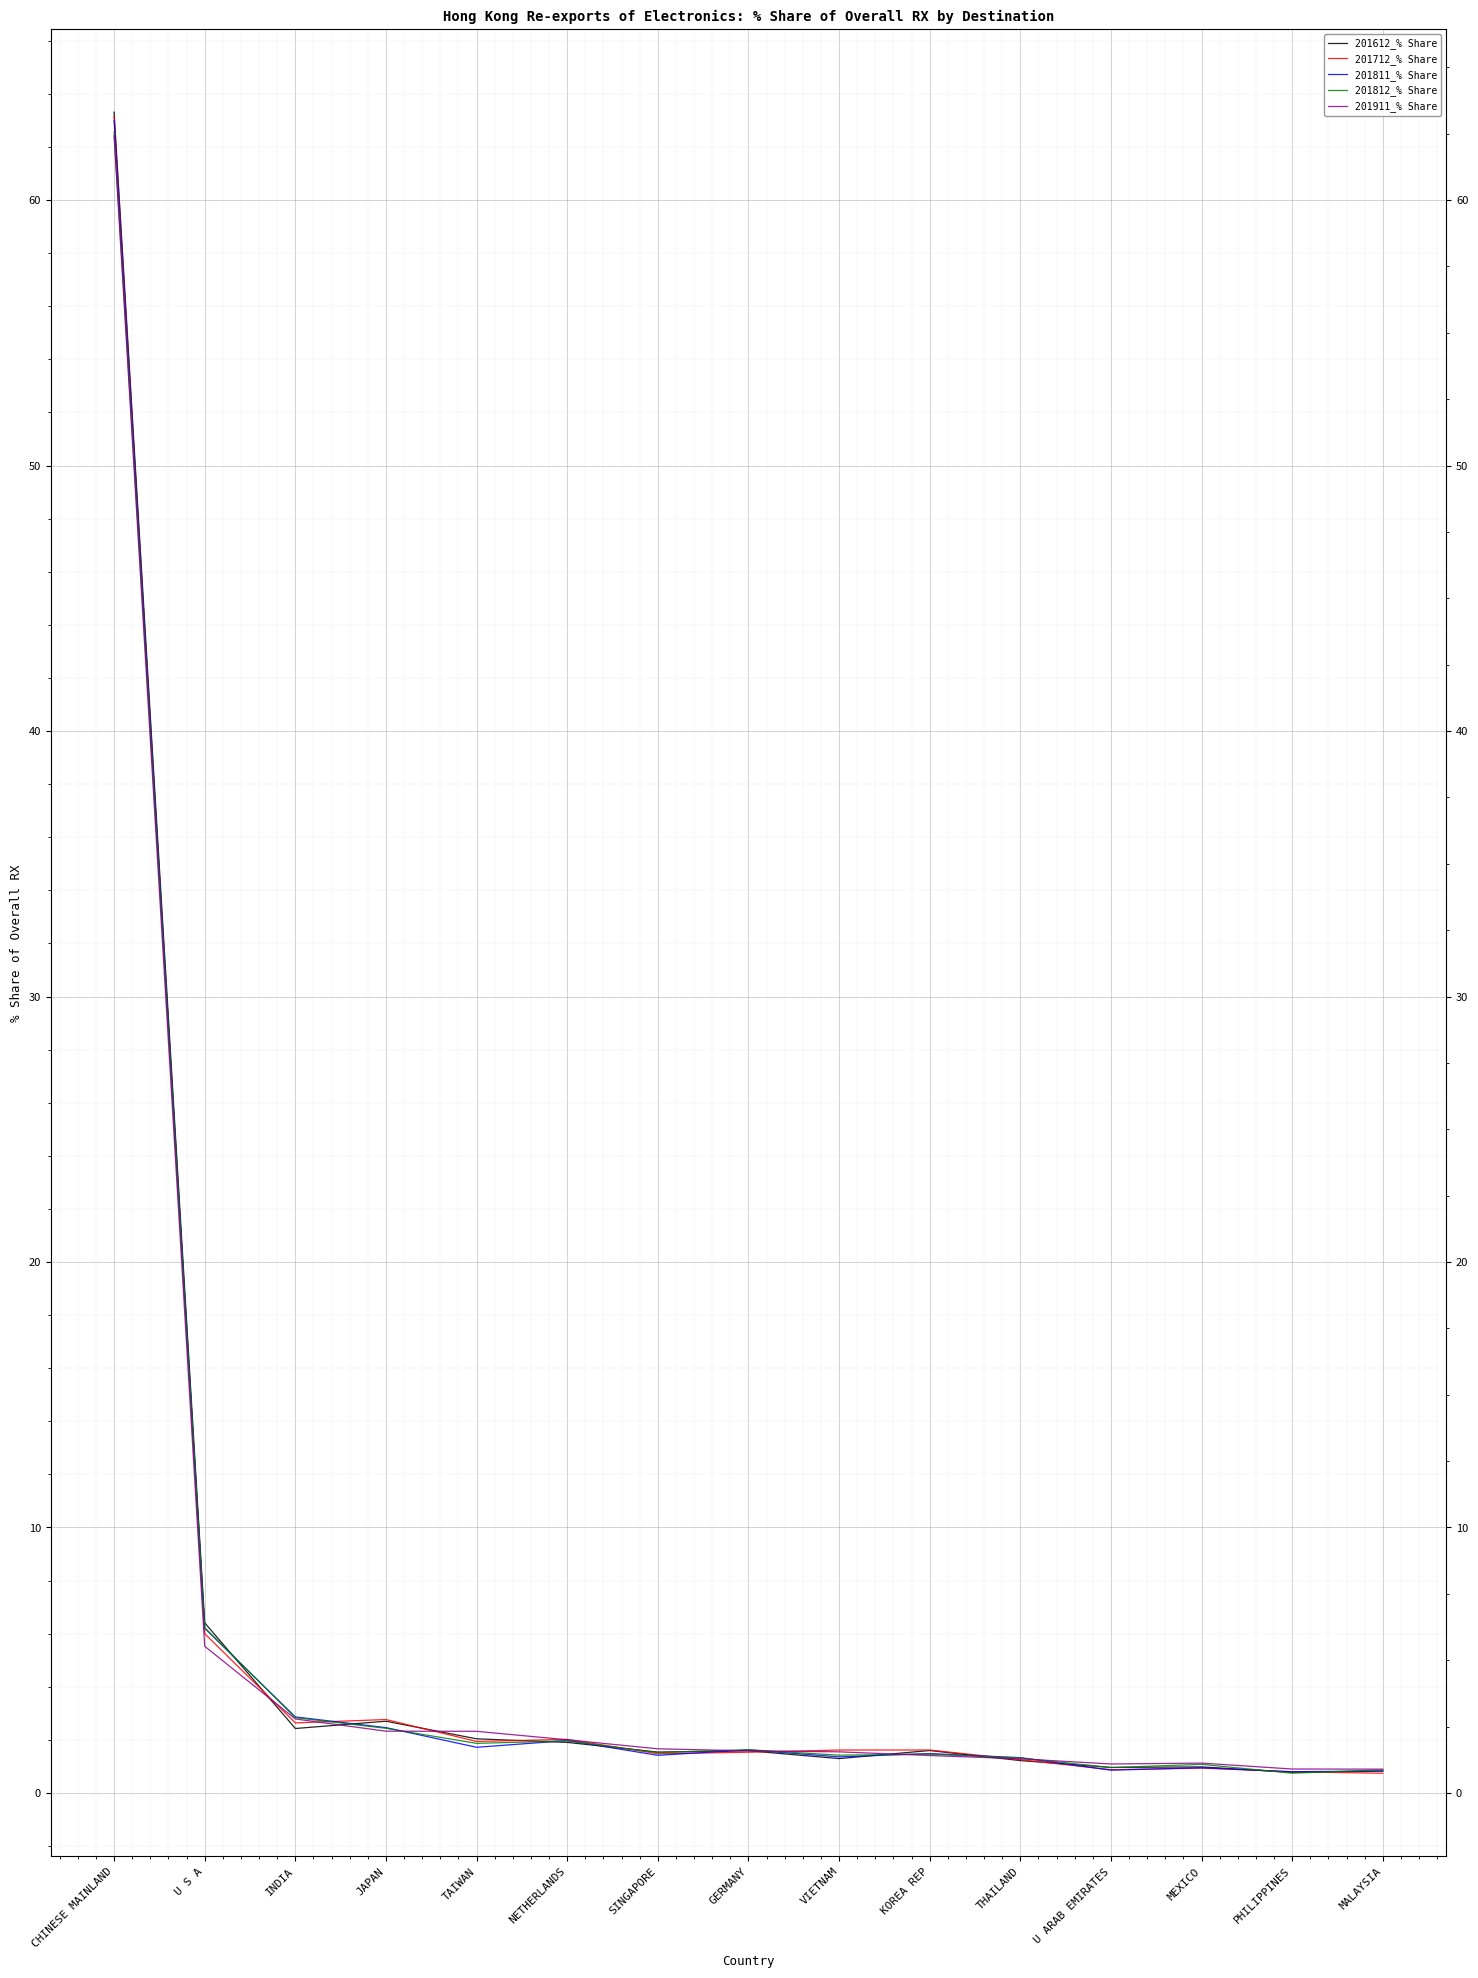

Between VIETNAM and MALAYSIA, which is larger?

VIETNAM